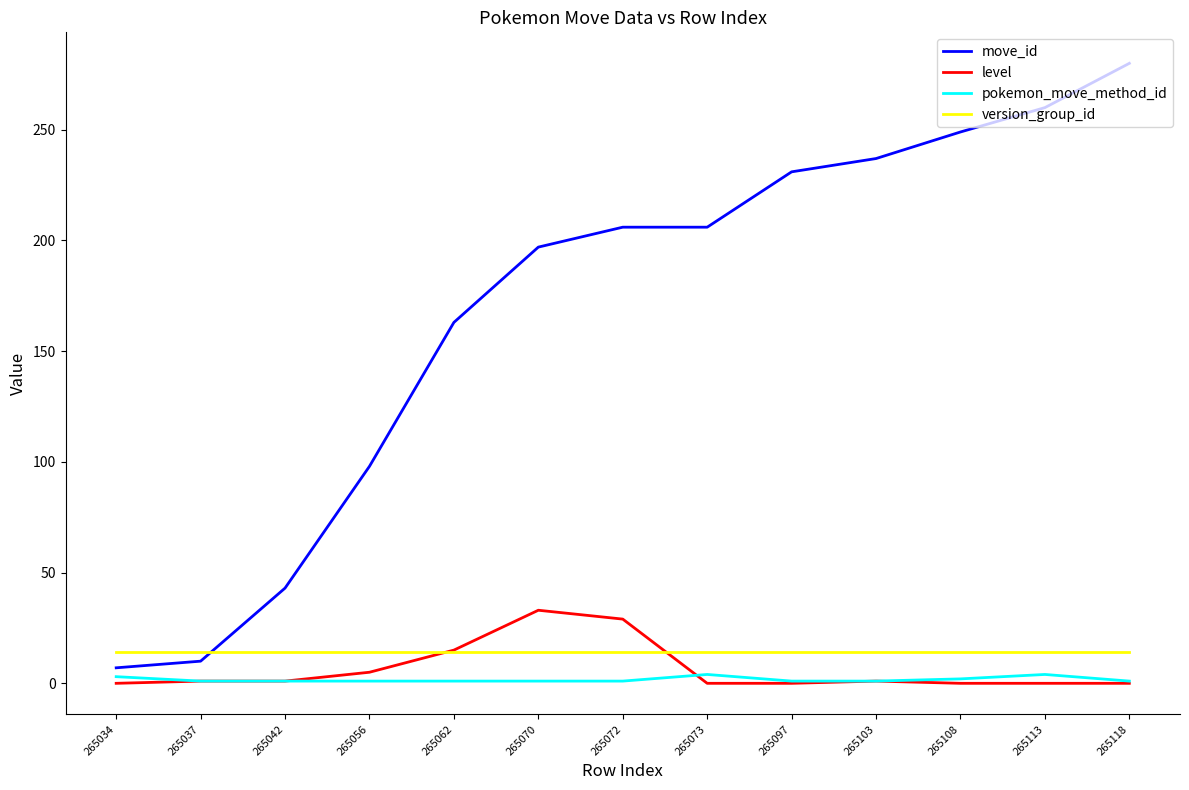

At which category is the sum across all series the highest?

265118